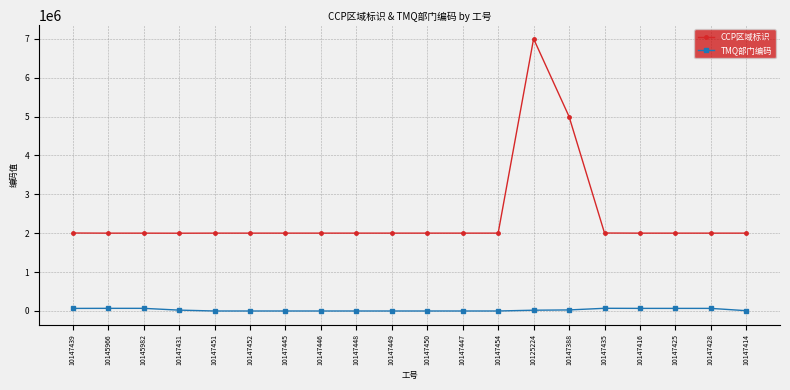

Rank the series by their average value, from lowest to highest.

TMQ部门编码, CCP区域标识